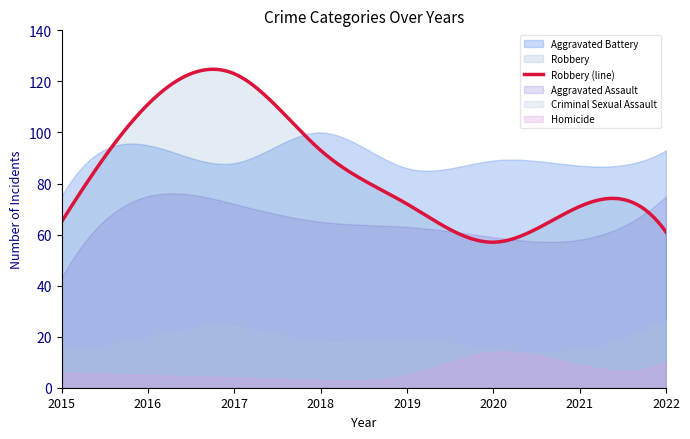

Rank the series at 2018 from highest to lowest value.

Aggravated Battery, Robbery, Aggravated Assault, Criminal Sexual Assault, Homicide